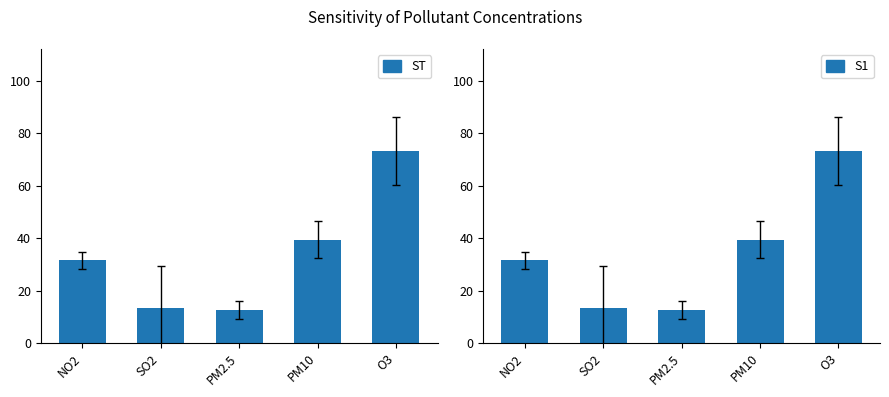

What is the highest value of the S1 series?

73.2